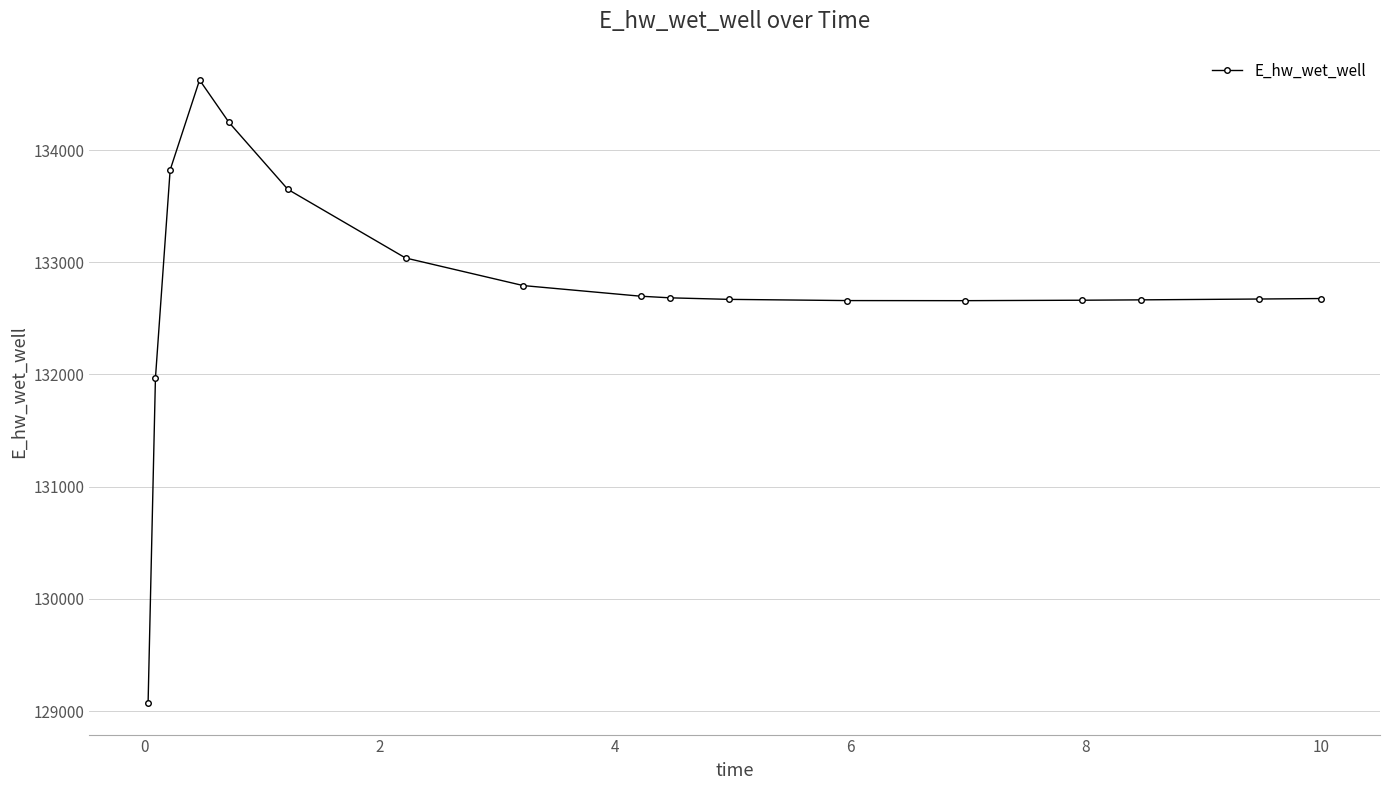

What is the sum of all values?

2257248.2